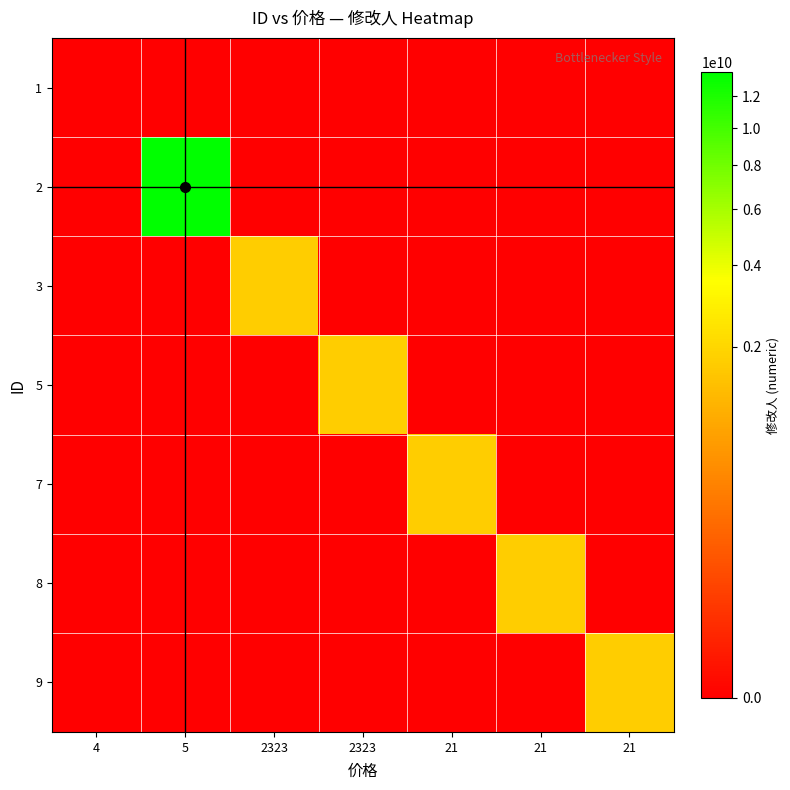

At which category is the sum across all series the highest?

5